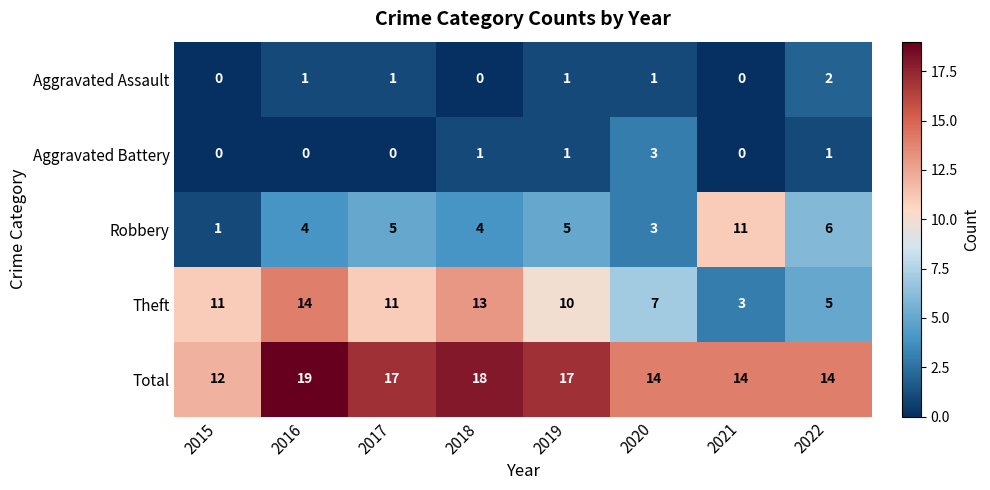

The Aggravated Assault series shows 1 at 2022. True or false?

False